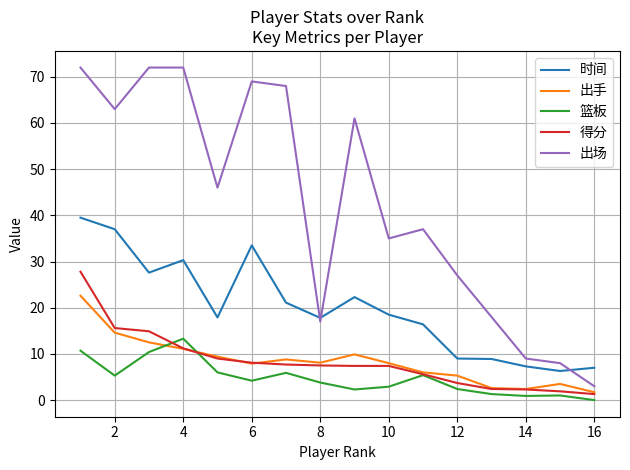

True or false: 时间 and 得分 intersect in this chart.

False